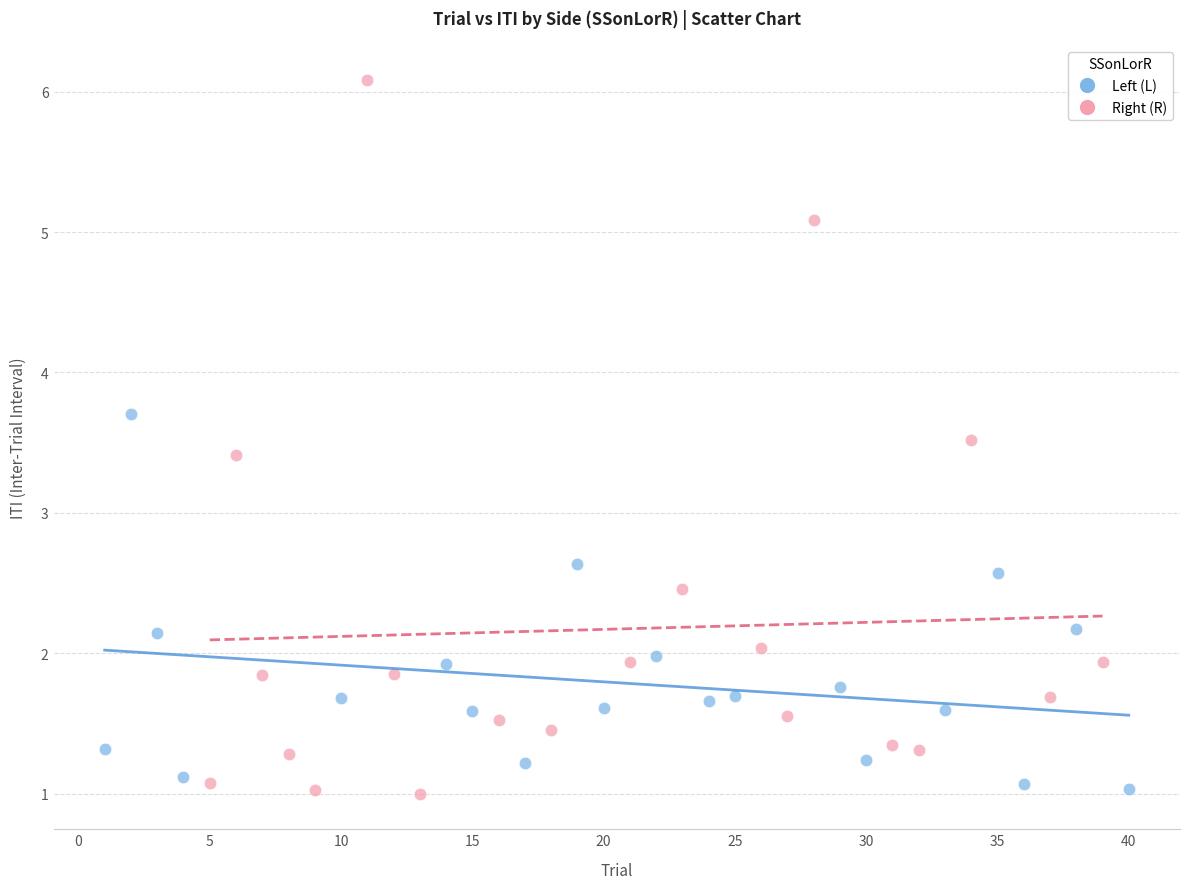

Which series reaches the maximum Y coordinate?

Right (R)